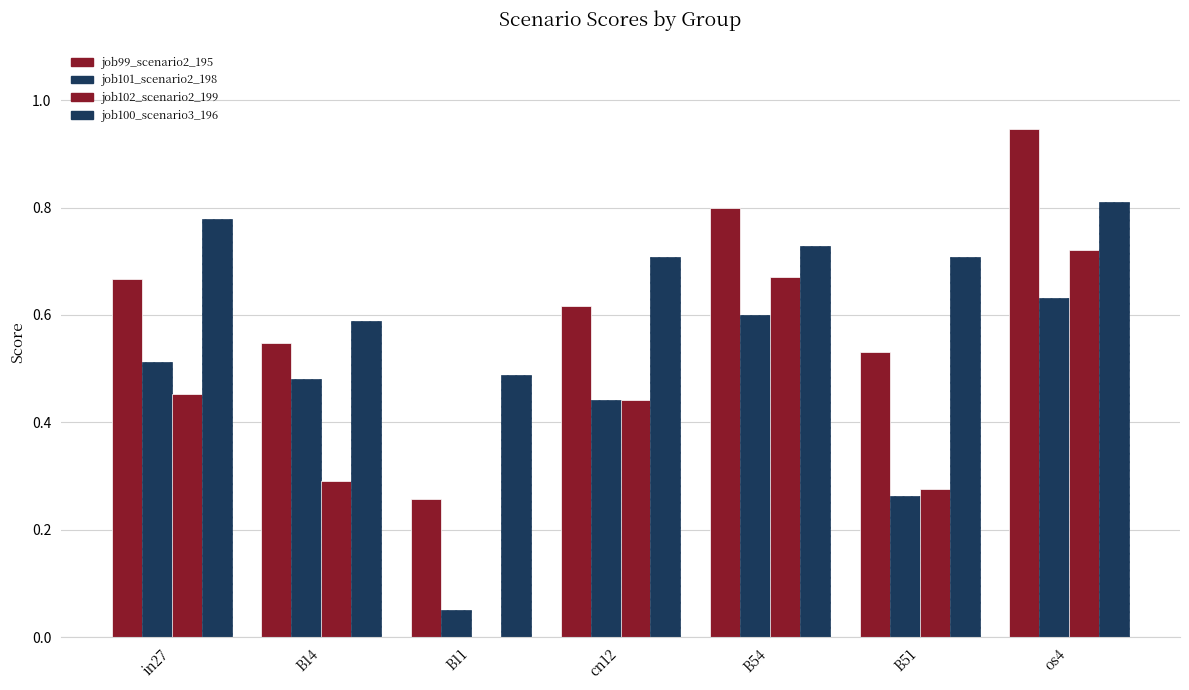

How many groups of bars are there?

7